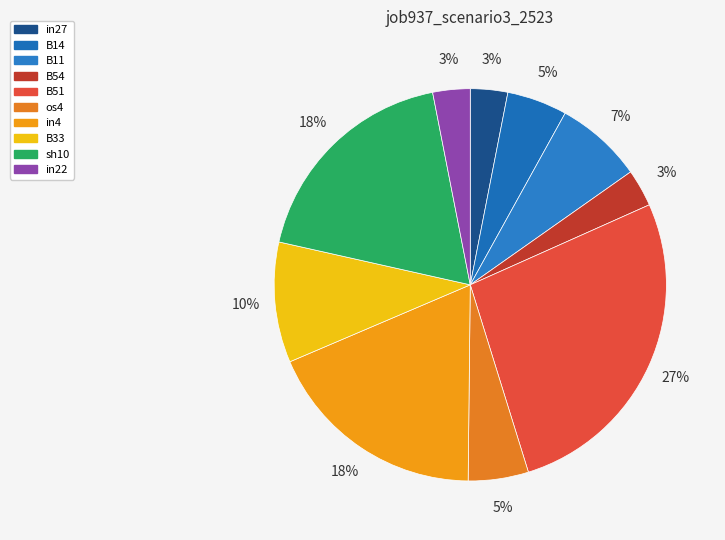

What percentage is the B54 slice, to the nearest percent?

3%